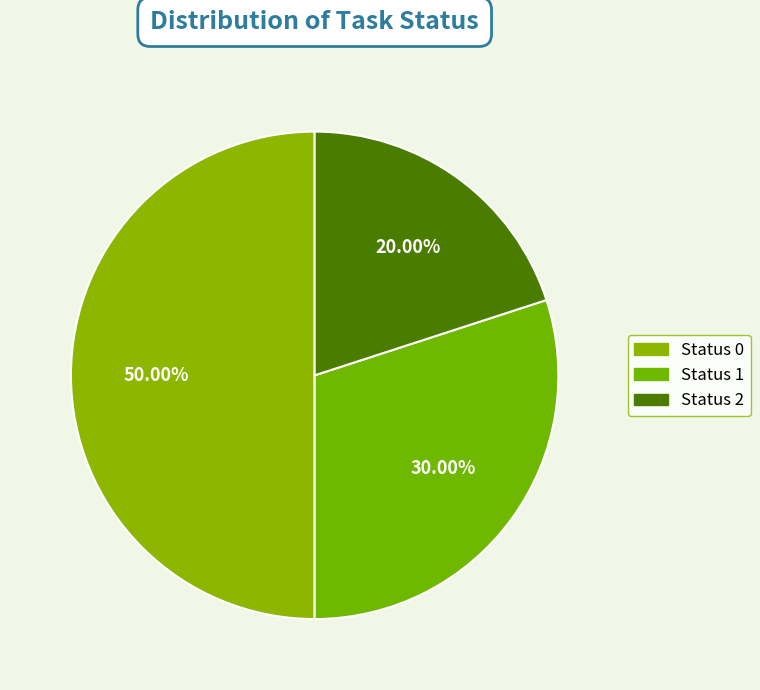

What percentage is the Status 2 slice, to the nearest percent?

20%